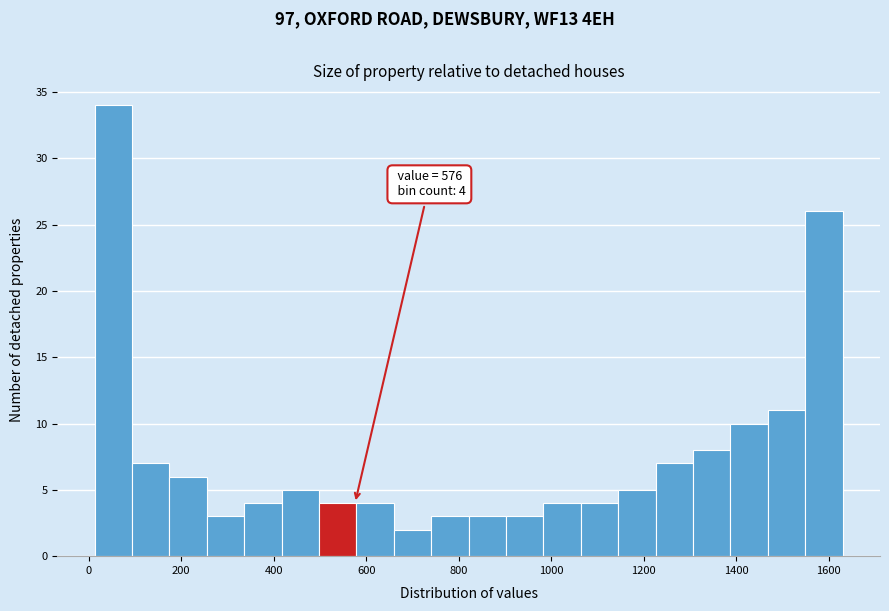

Which range on the x-axis has the tallest bar?

20 to 100